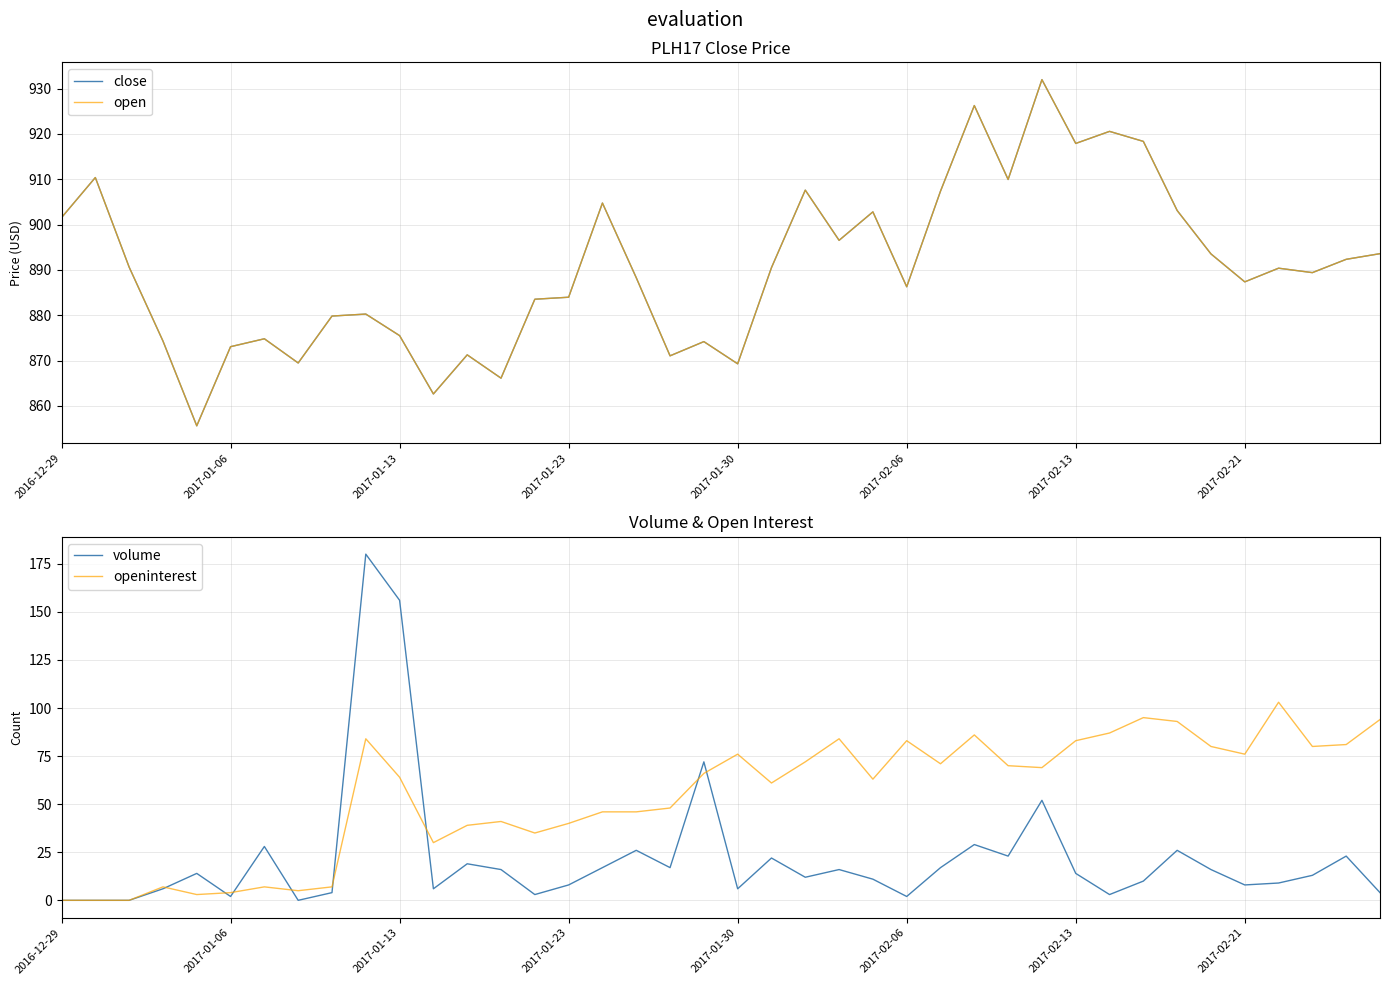

True or false: close and volume cross at least once.

False